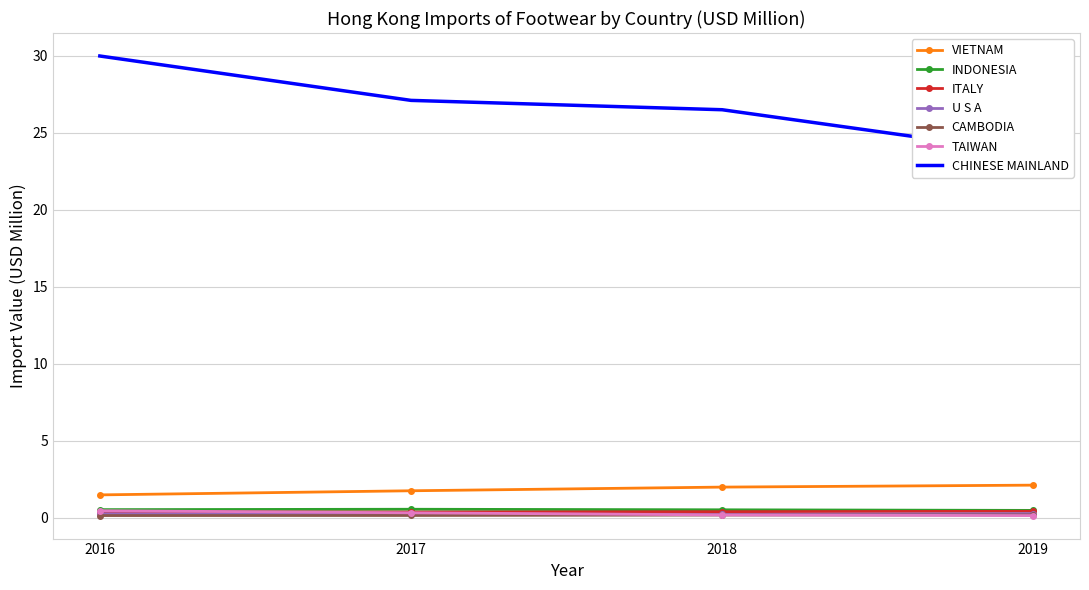

True or false: 201612 has more than 2 interior local peaks.

True